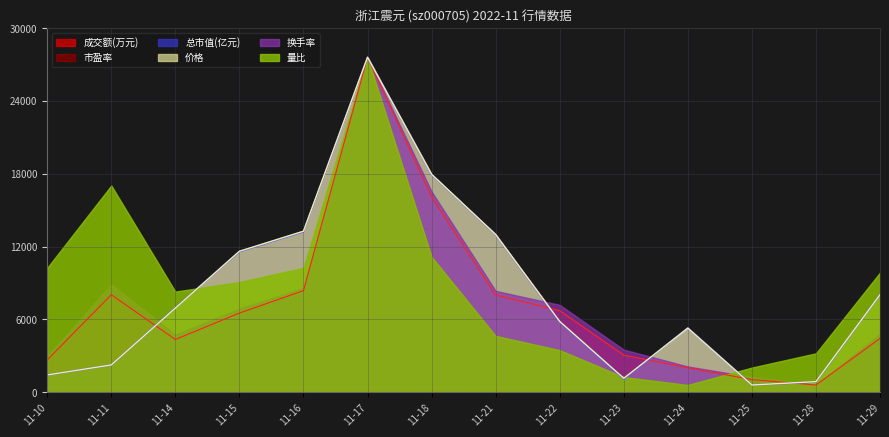

The value of 成交额(万元) at 11-15 is 6525.9. True or false?

True